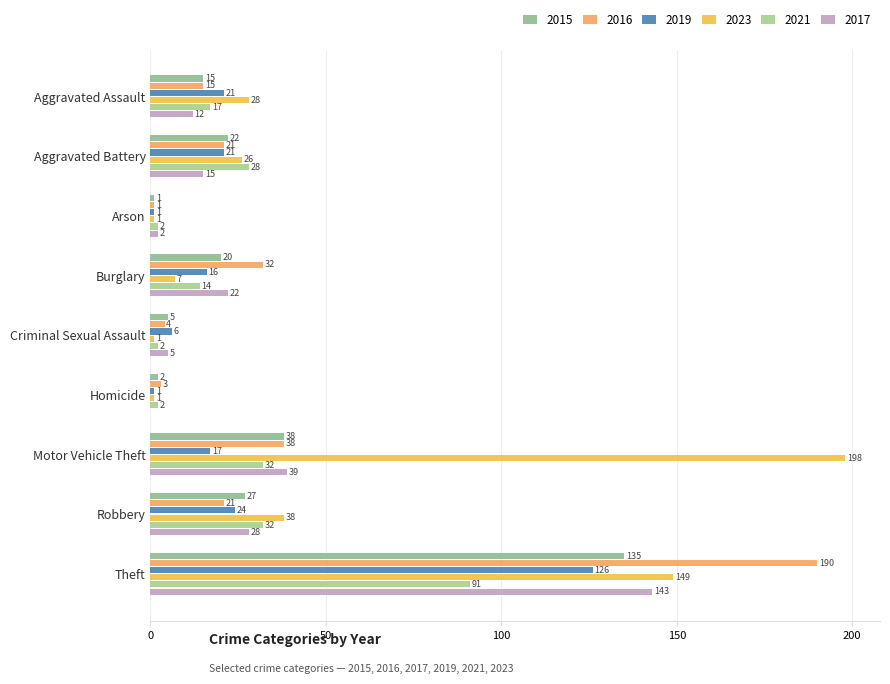

The 2016 series shows 26 at Motor Vehicle Theft. True or false?

False